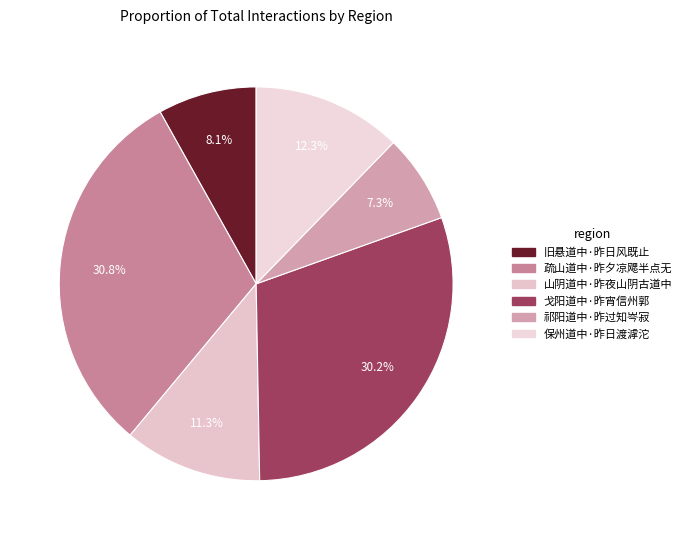

To the nearest percent, what portion does 祁阳道中·昨过知岑寂 represent?

7%